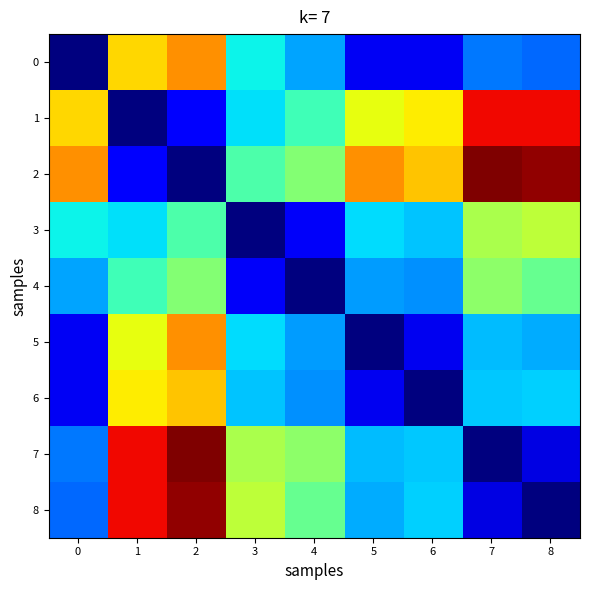

At how many categories does at least one series exceed 0?

9